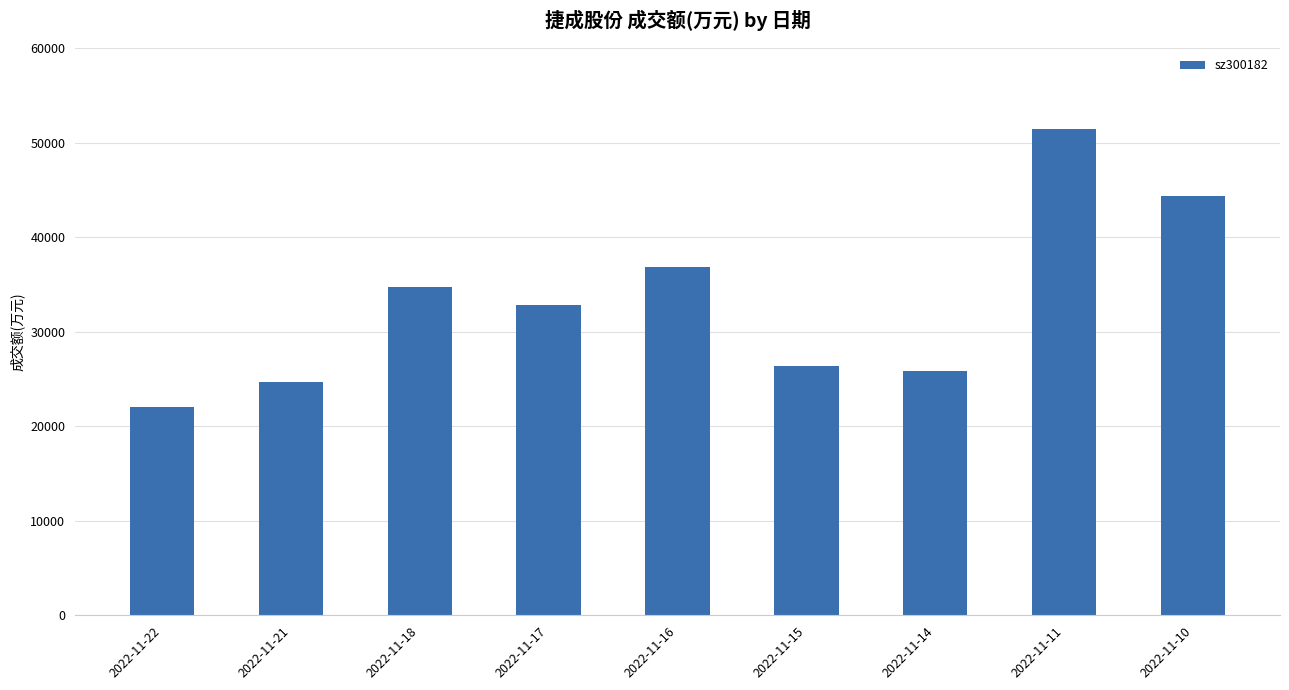

What is the ratio of the value at 2022-11-22 to the value at 2022-11-16?

0.6